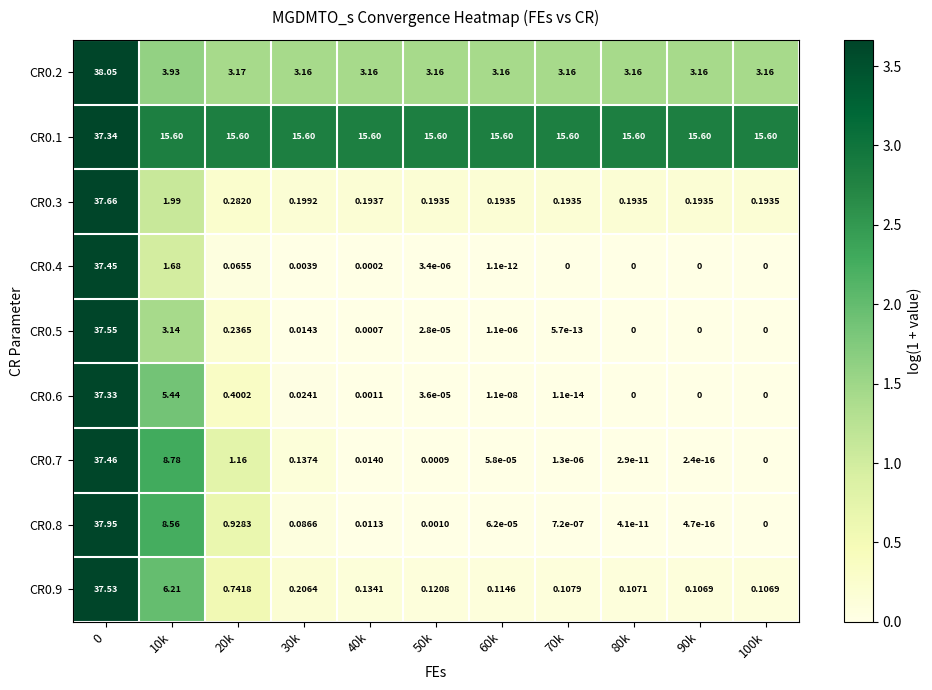

Which series has the widest spread of values?

CR0.8